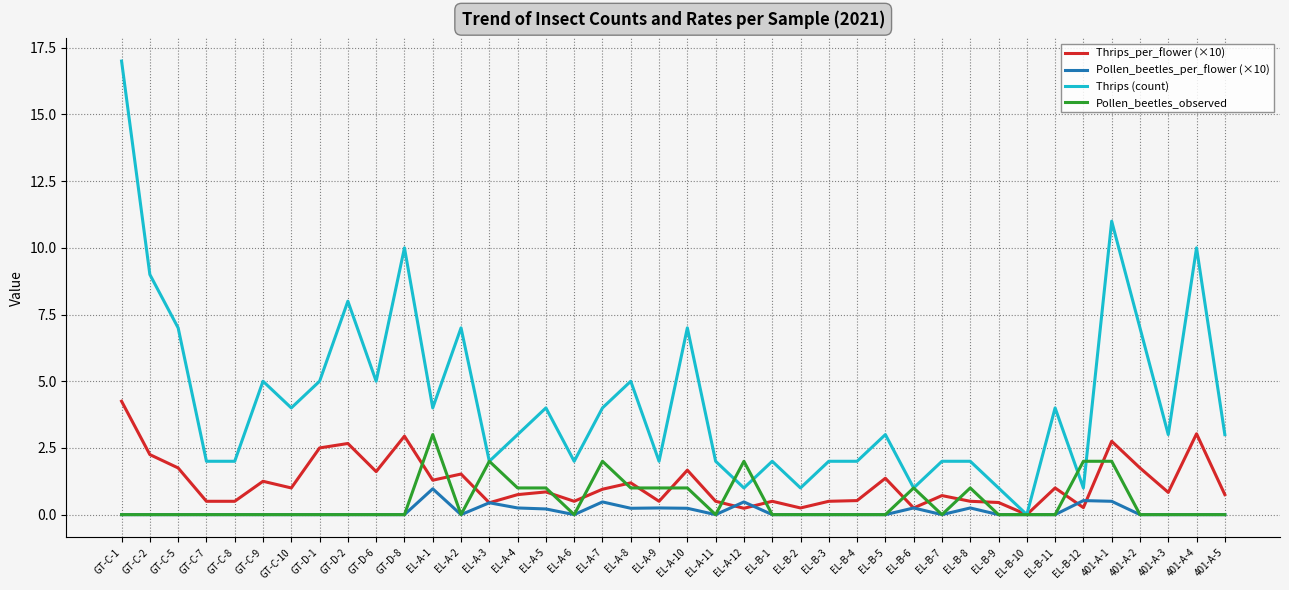

True or false: Pollen_beetles_observed has a value of 0.0 at EL-B-7.

True